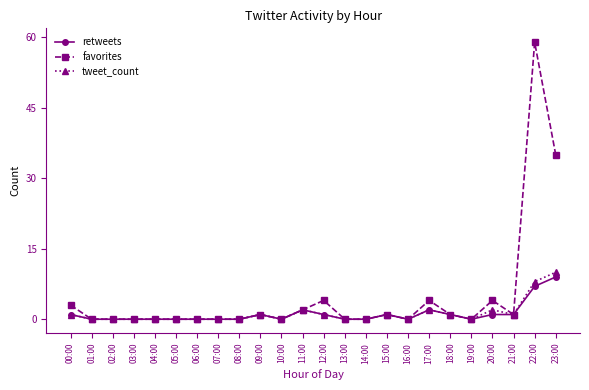

Which series has the widest spread of values?

favorites